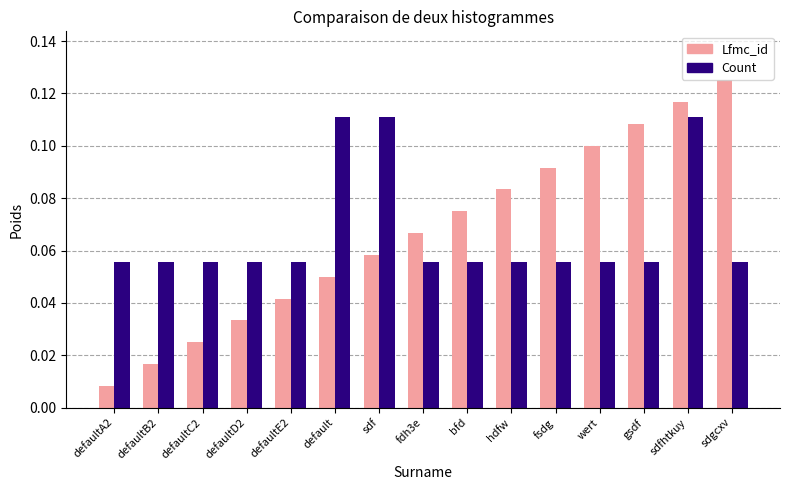

Is the value of Count at gsdf greater than the value of Lfmc_id at wert?

No